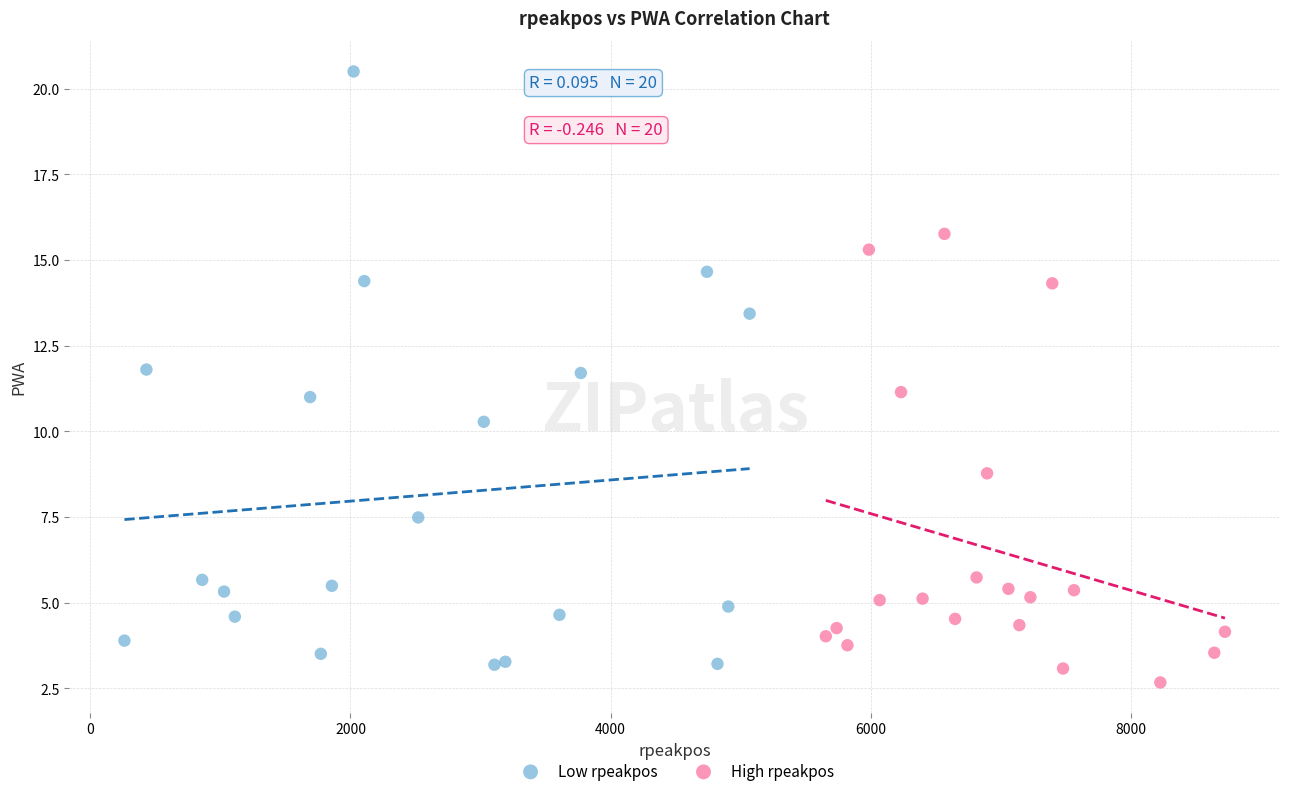

Which series has the largest Y range (max minus min)?

Low rpeakpos